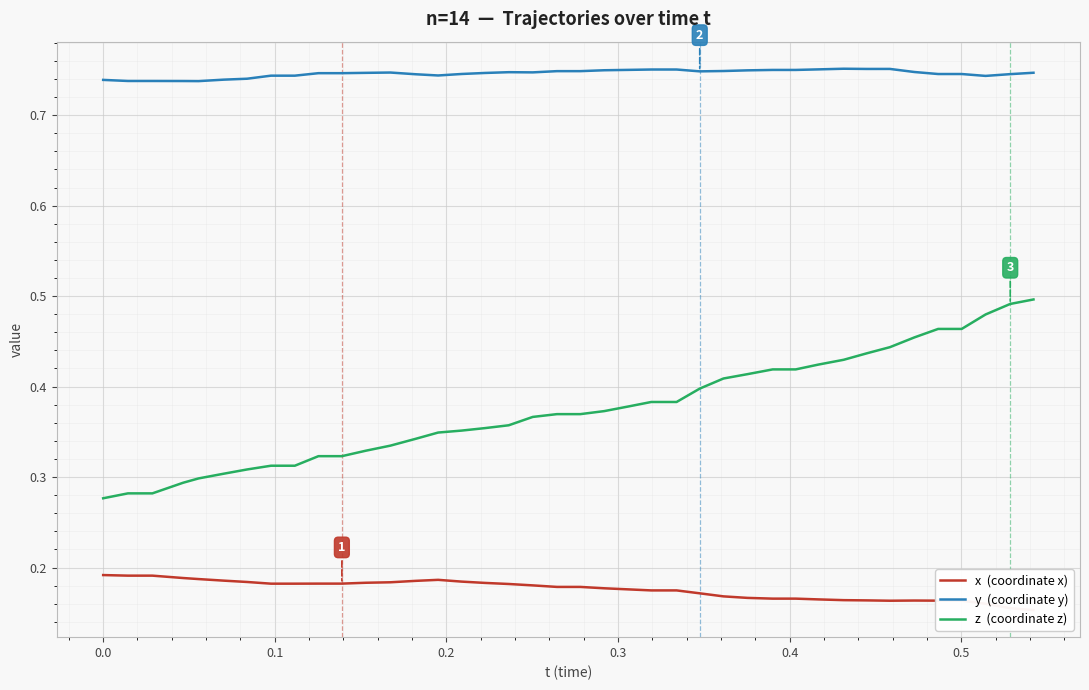

How many z  (coordinate z) values are between 0 and 1?

40